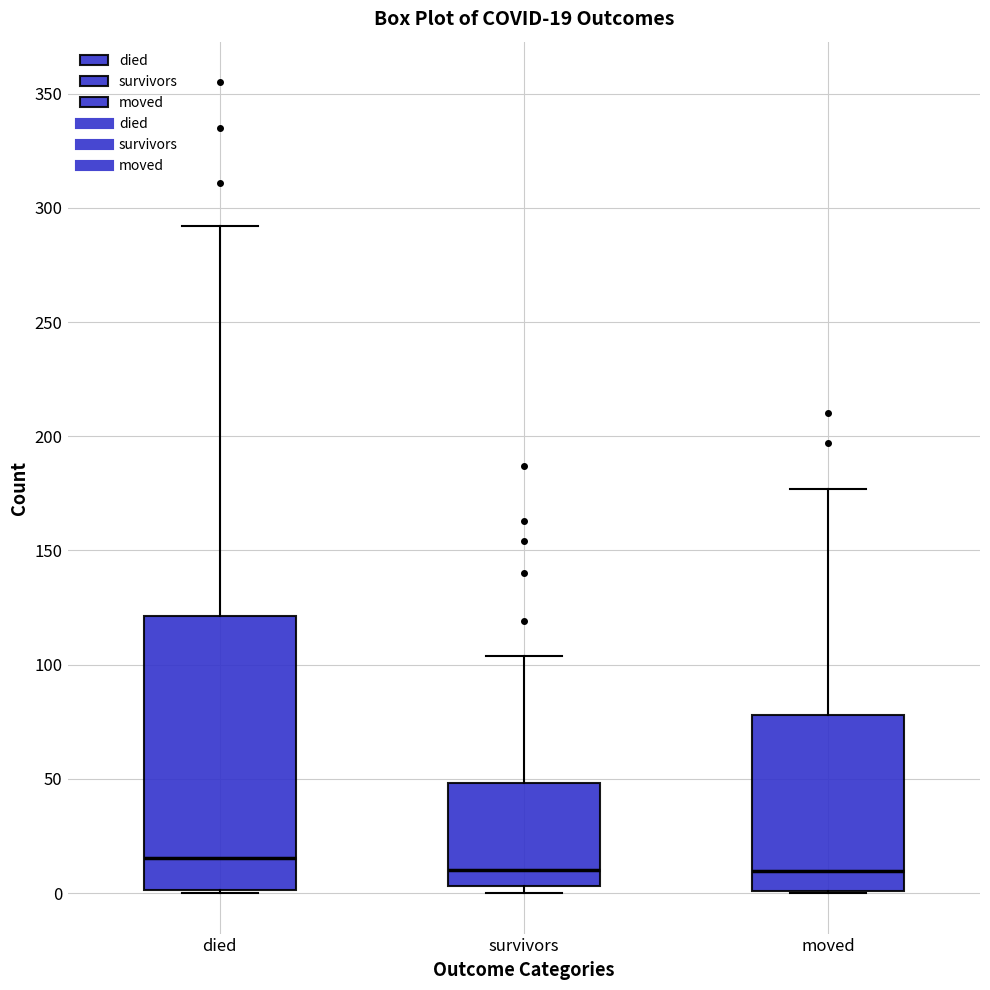

Which box is the tallest, from its lower edge to its upper edge?

died